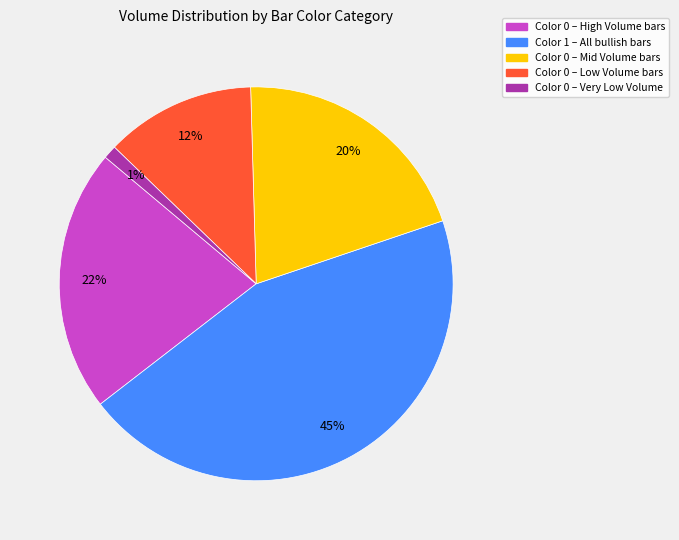

How many slices are in this pie chart?

5